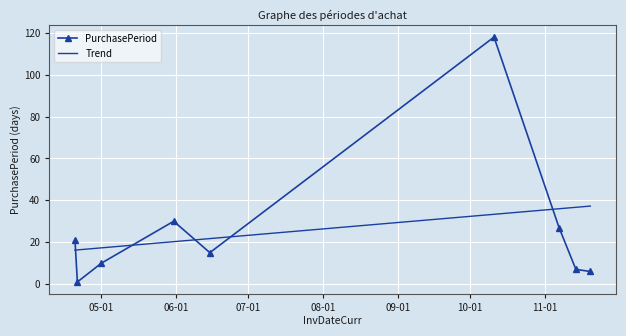

What is the average value of the PurchasePeriod series?

26.1